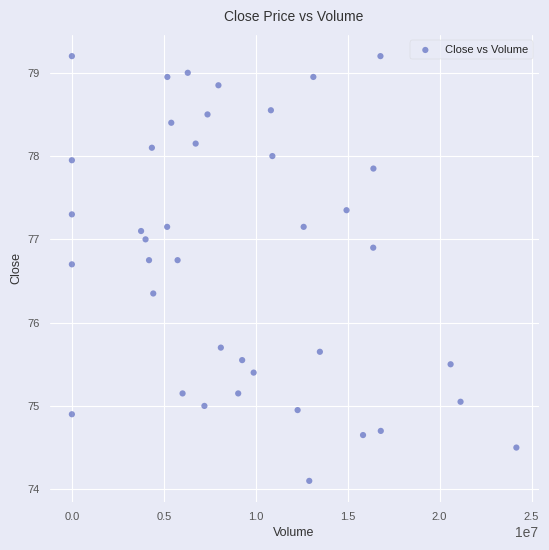

What is the range of X values (max minus min)?

24175990.0